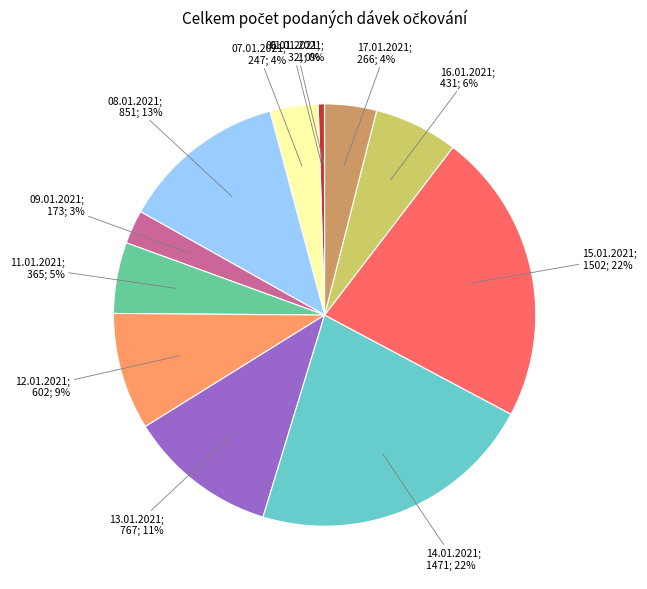

To the nearest percent, what is the average slice percentage?

8%